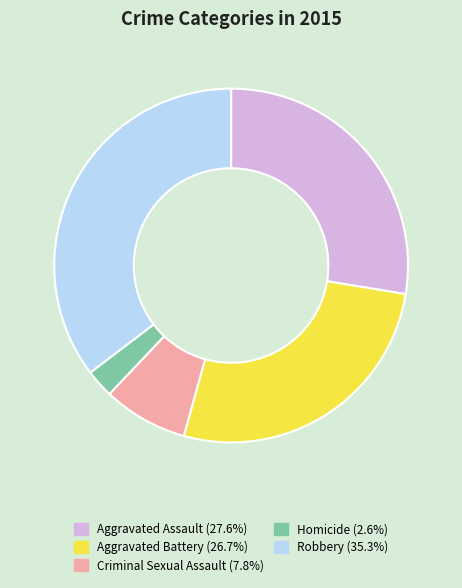

Between Robbery and Aggravated Battery, which is larger?

Robbery